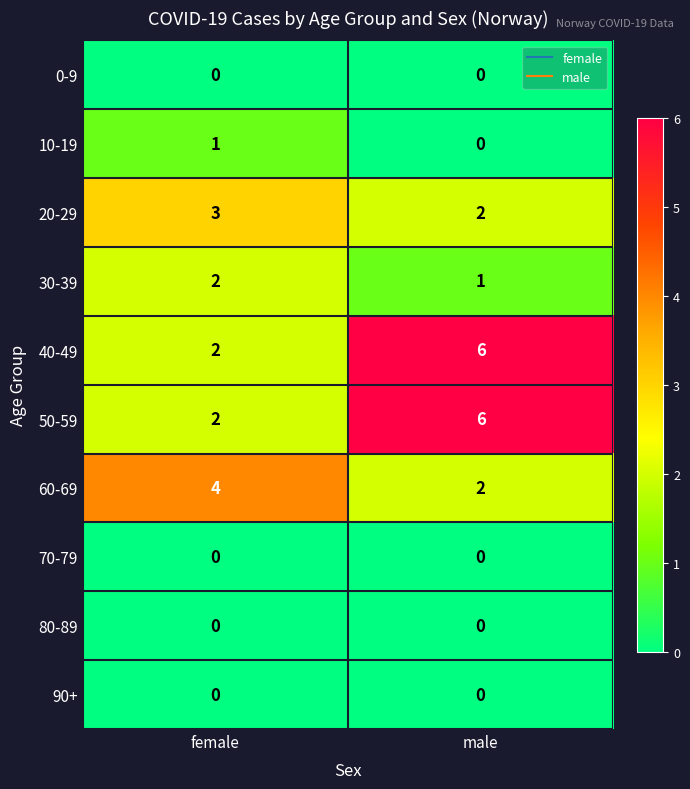

The value of 50-59 at male is 6. True or false?

True